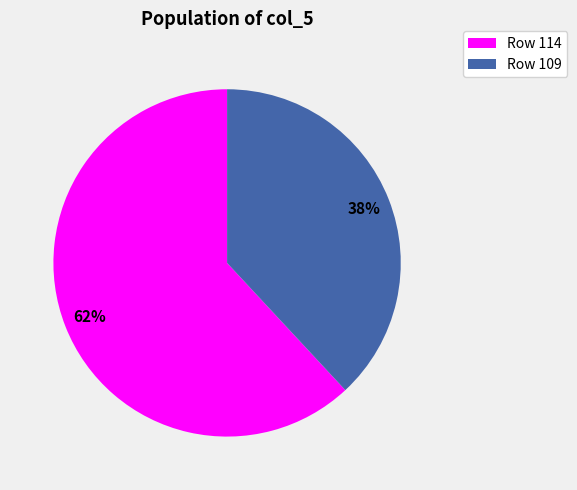

The Row 109 slice represents 30% of the pie. True or false?

False